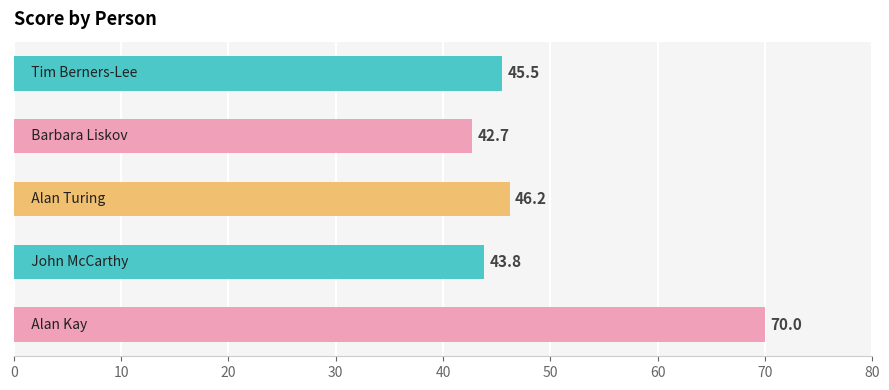

Reading top to bottom, transcribe all the data shown in this chart.

45.5	42.7	46.2	43.8	70.0